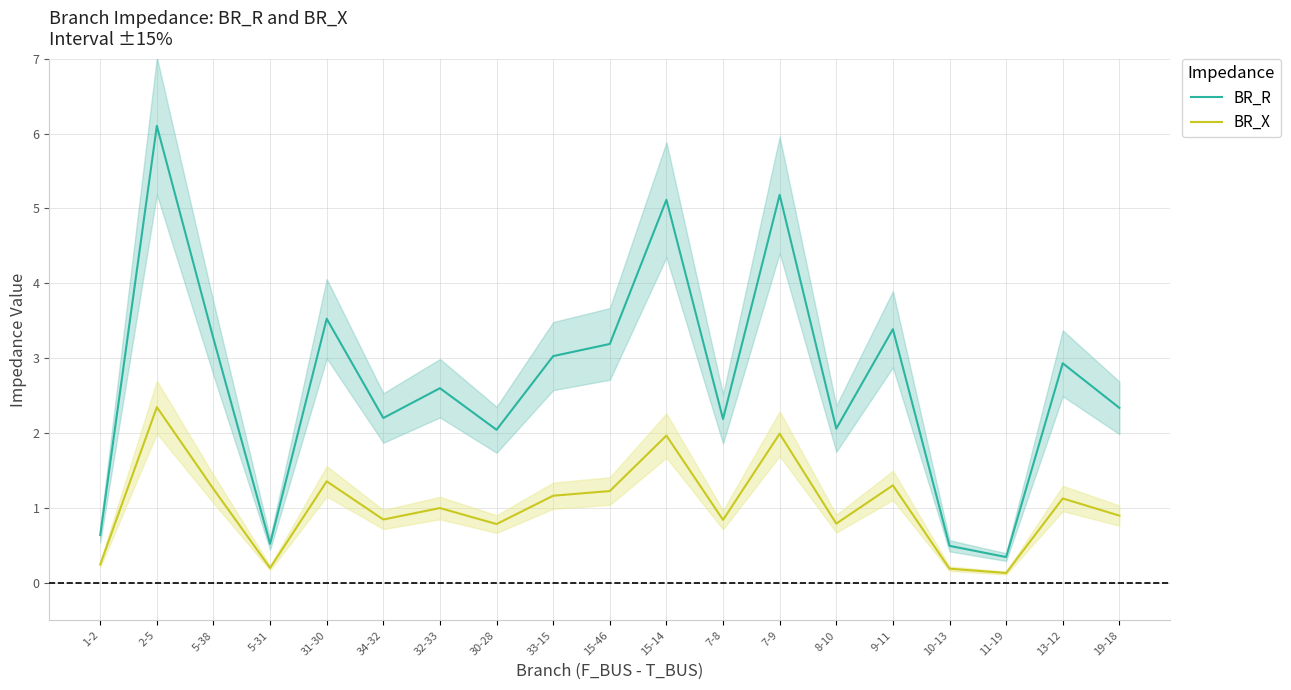

At which label does BR_X reach its minimum?

11-19